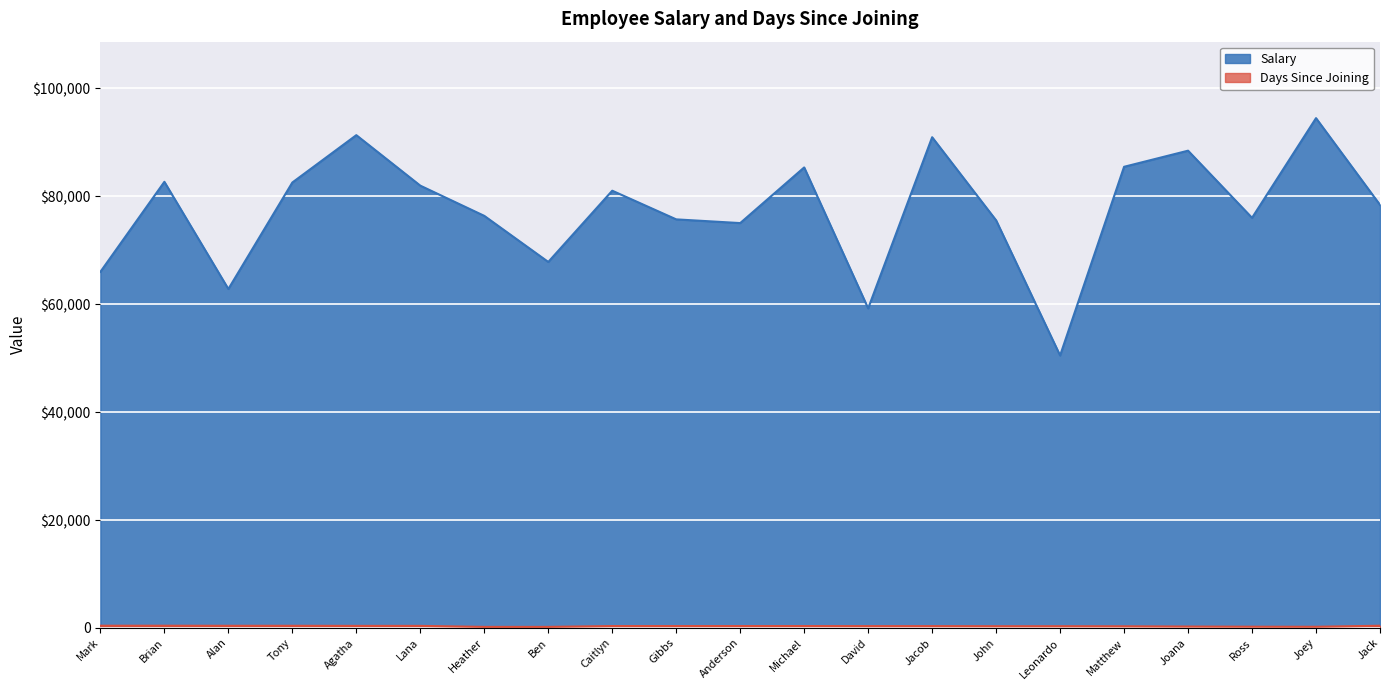

Reading right to left, list all the values displayed in this chart.

Salary: Jack=78415	Joey=94490	Ross=76013	Joana=88458	Matthew=85472	Leonardo=50494	John=75546	Jacob=90954	David=59230	Michael=85354	Anderson=75039	Gibbs=75727	Caitlyn=81039	Ben=67835	Heather=76377	Lana=81976	Agatha=91336	Tony=82561	Alan=62822	Brian=82688	Mark=66007
Days Since Joining: Jack=409	Joey=216	Ross=229	Joana=260	Matthew=305	Leonardo=321	John=321	Jacob=338	David=338	Michael=352	Anderson=352	Gibbs=352	Caitlyn=352	Ben=196	Heather=196	Lana=380	Agatha=380	Tony=398	Alan=398	Brian=412	Mark=412